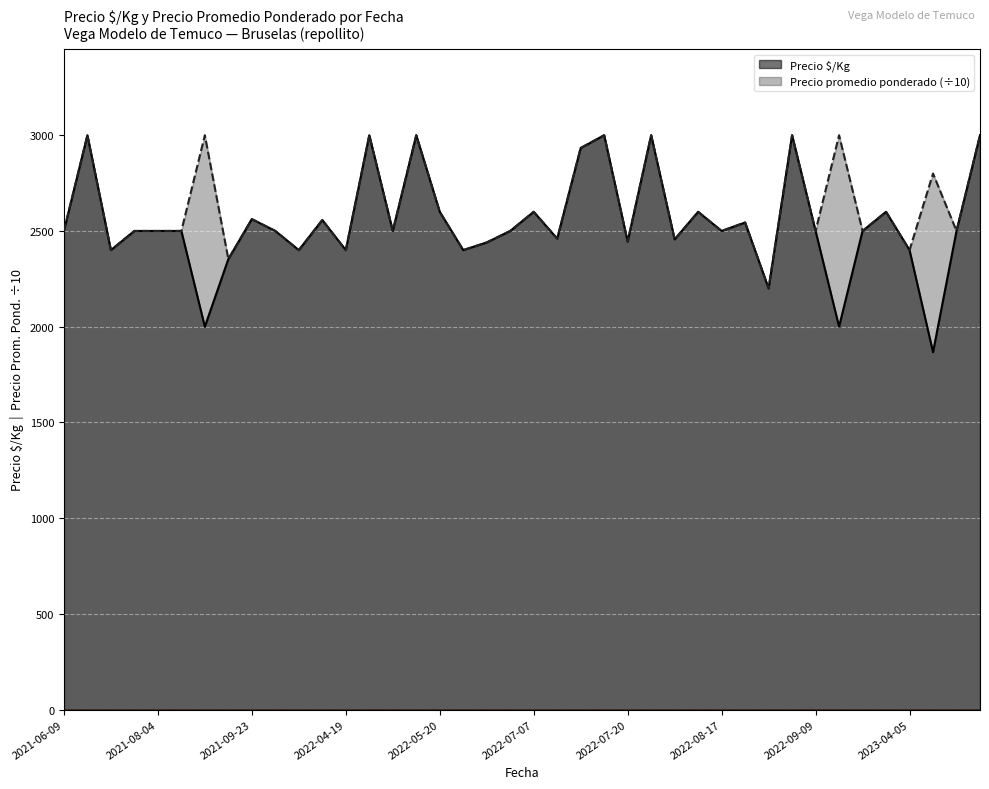

How many lines are shown in the chart?

2